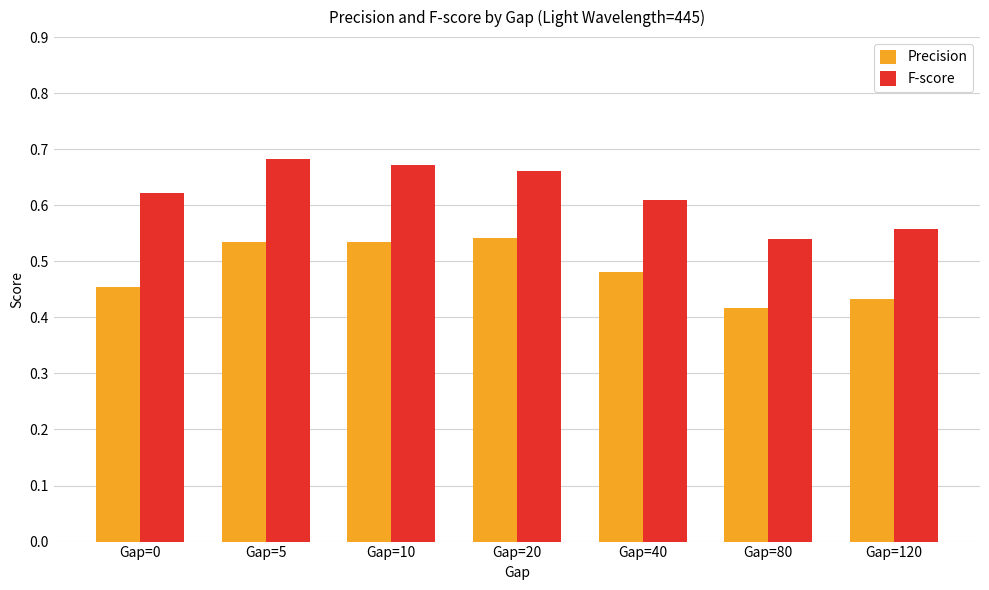

The Precision series shows 0.8 at Gap=5. True or false?

False